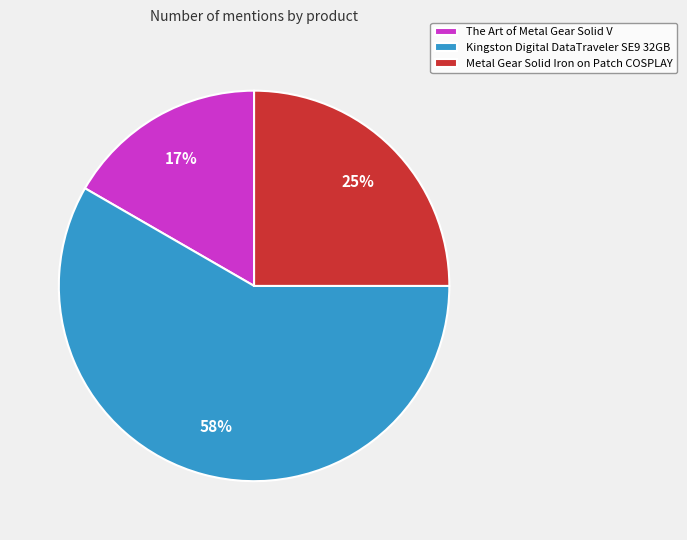

What percentage is the Metal Gear Solid Iron on Patch COSPLAY slice, to the nearest percent?

25%